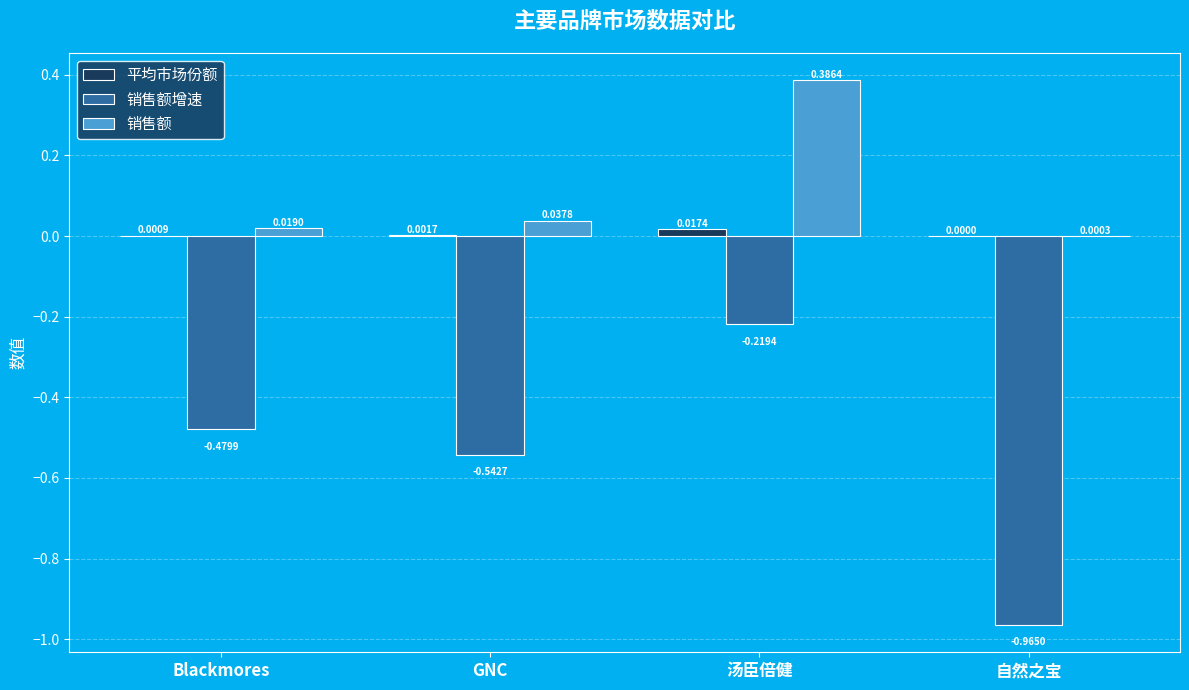

At which label is 平均市场份额 closest to 0?

自然之宝